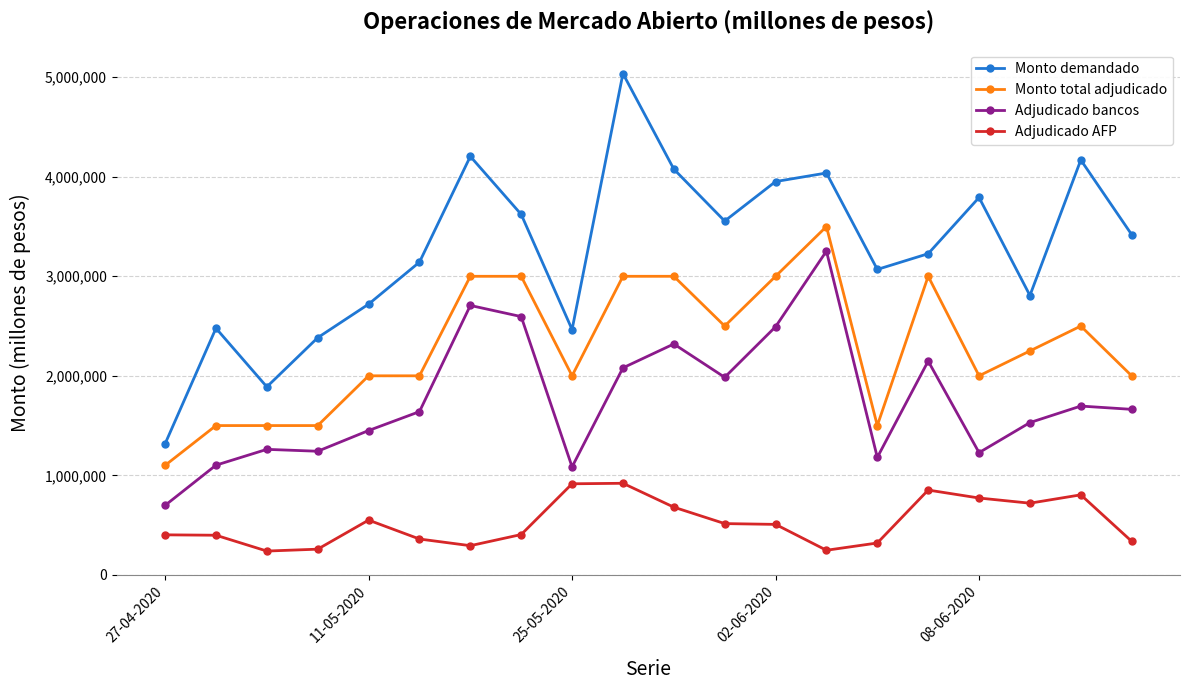

Does the chart display data point markers on the line(s)?

Yes